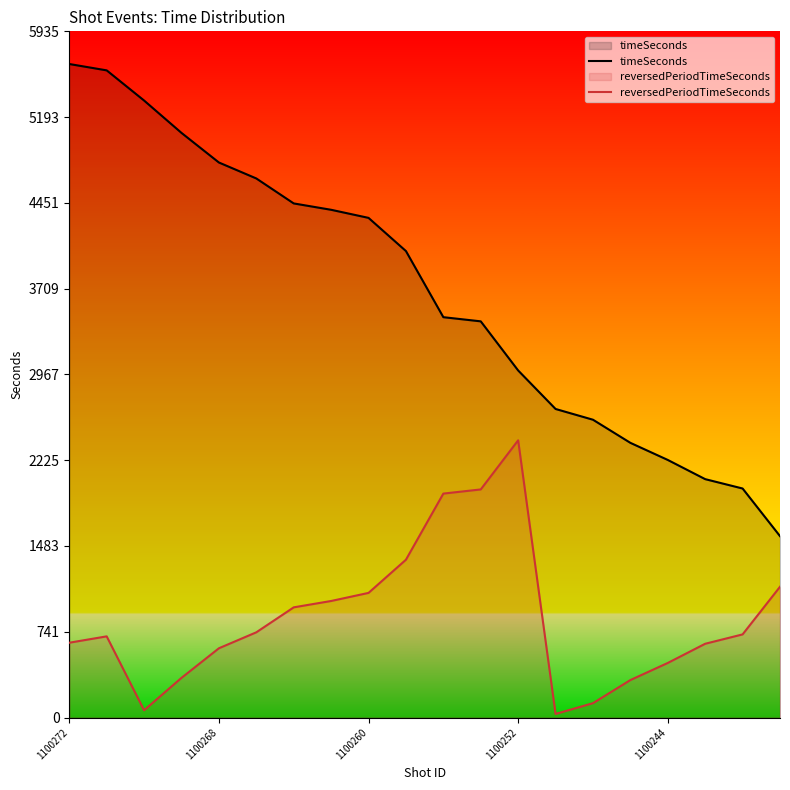

True or false: timeSeconds and reversedPeriodTimeSeconds intersect in this chart.

False